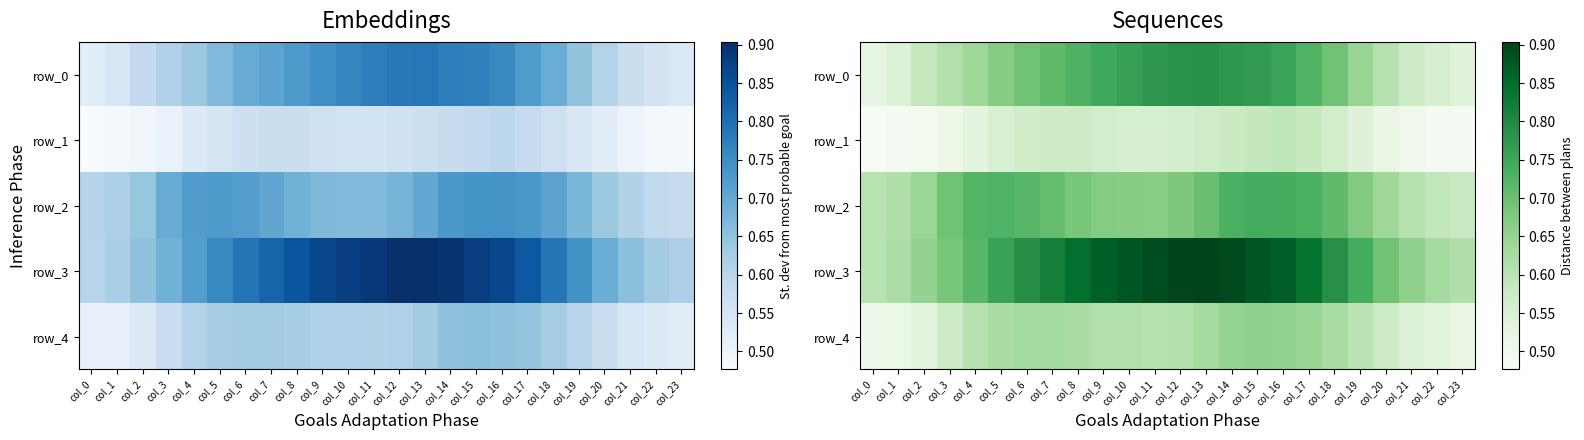

Which series changed the most between col_3 and col_13?

row_3